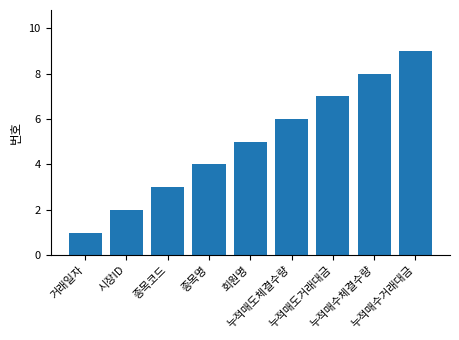

Where is the data nearest to the value 5?

회원명